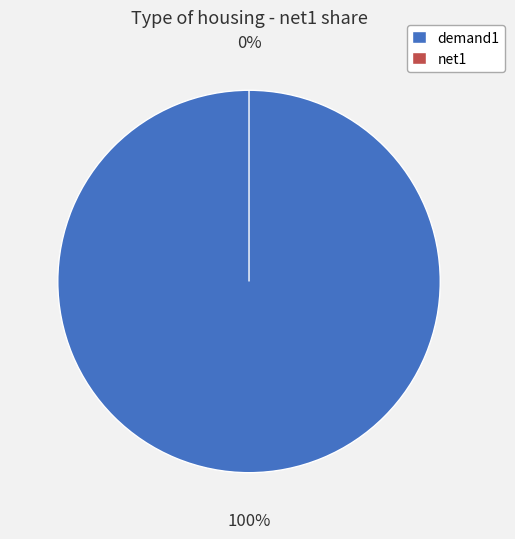

To the nearest percent, what is the combined percentage of demand1 and net1?

100%